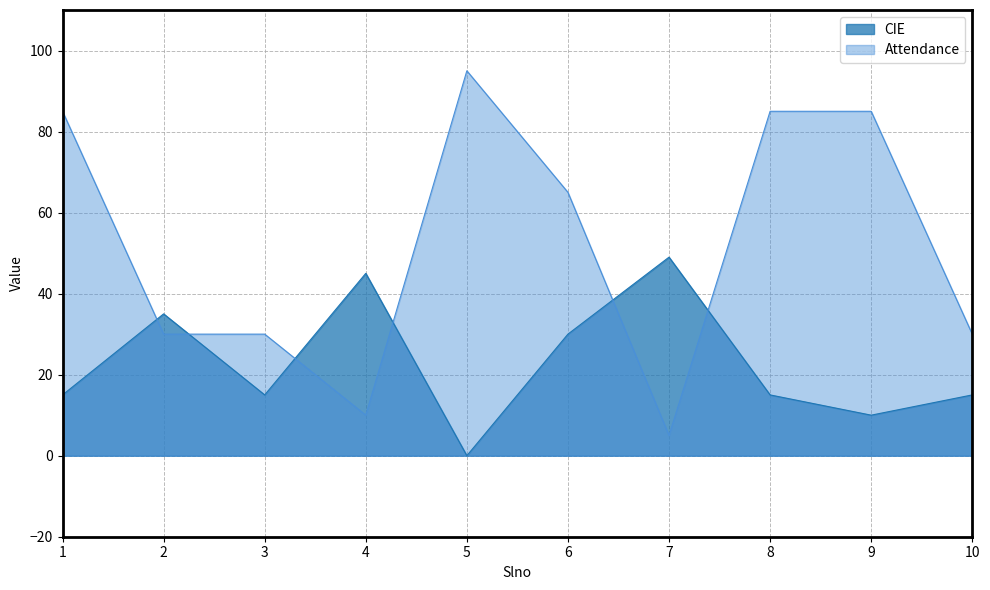

What is the maximum value shown in the chart?

95